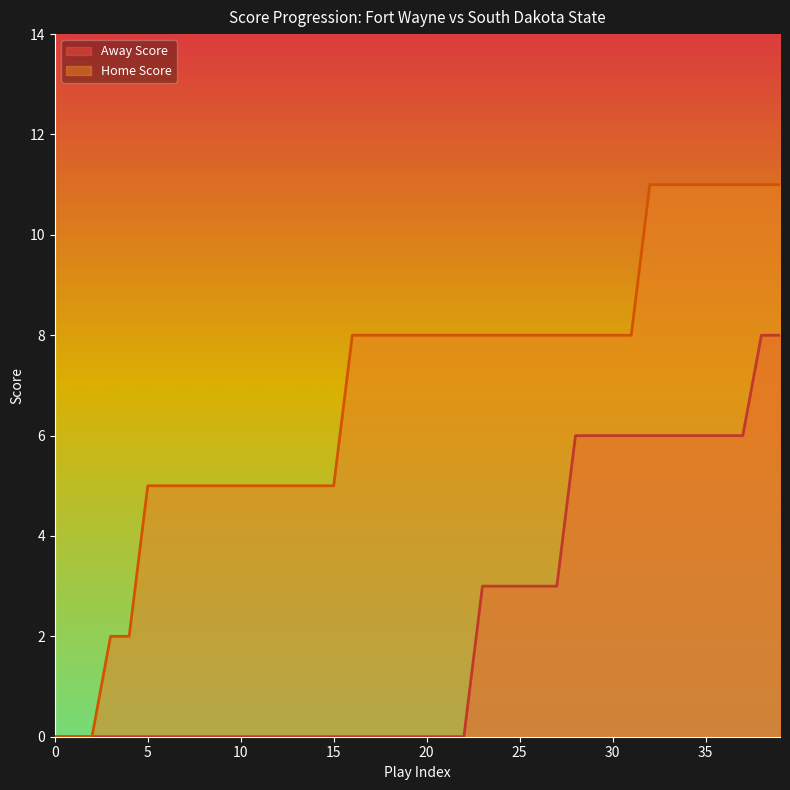

How many lines are shown in the chart?

2